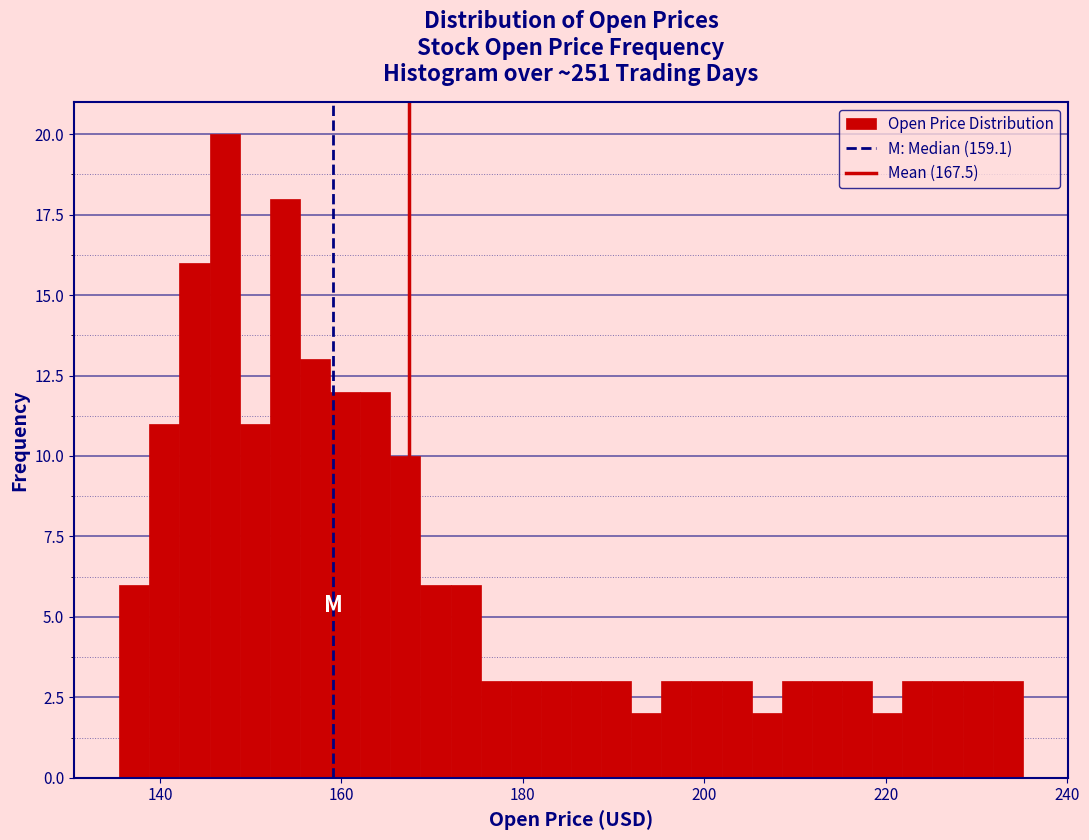

Read against the x-axis, roughly where is the centre of the tallest bar?

148